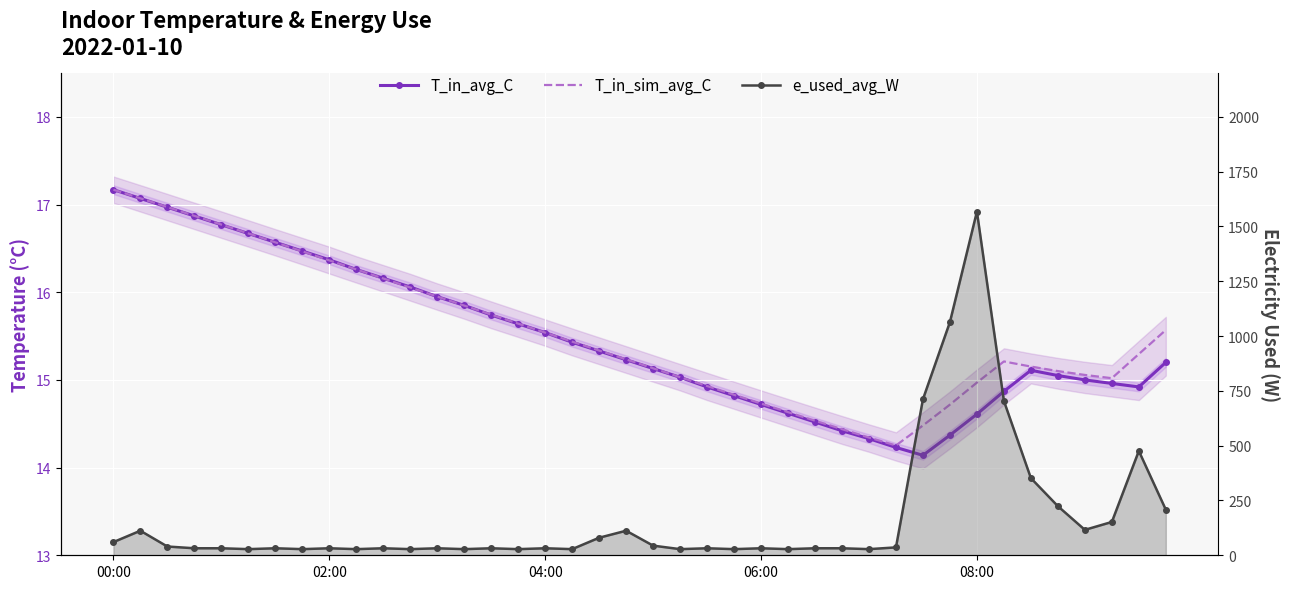

How many lines are shown in the chart?

3